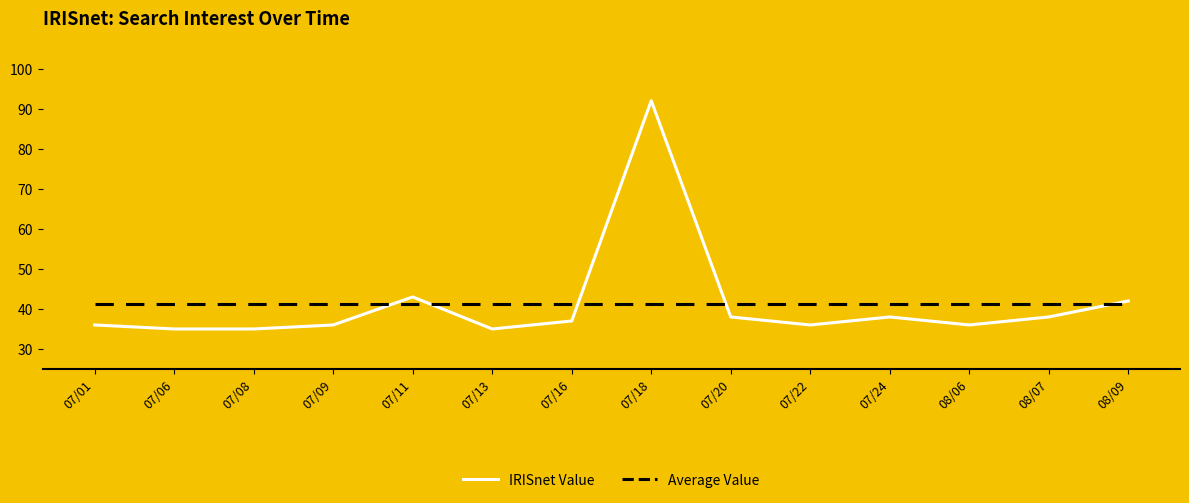

Reading left to right, transcribe all the data shown in this chart.

IRISnet Value: 36.0	35.0	35.0	36.0	43.0	35.0	37.0	92.0	38.0	36.0	38.0	36.0	38.0	42.0
Average Value: 41.2	41.2	41.2	41.2	41.2	41.2	41.2	41.2	41.2	41.2	41.2	41.2	41.2	41.2